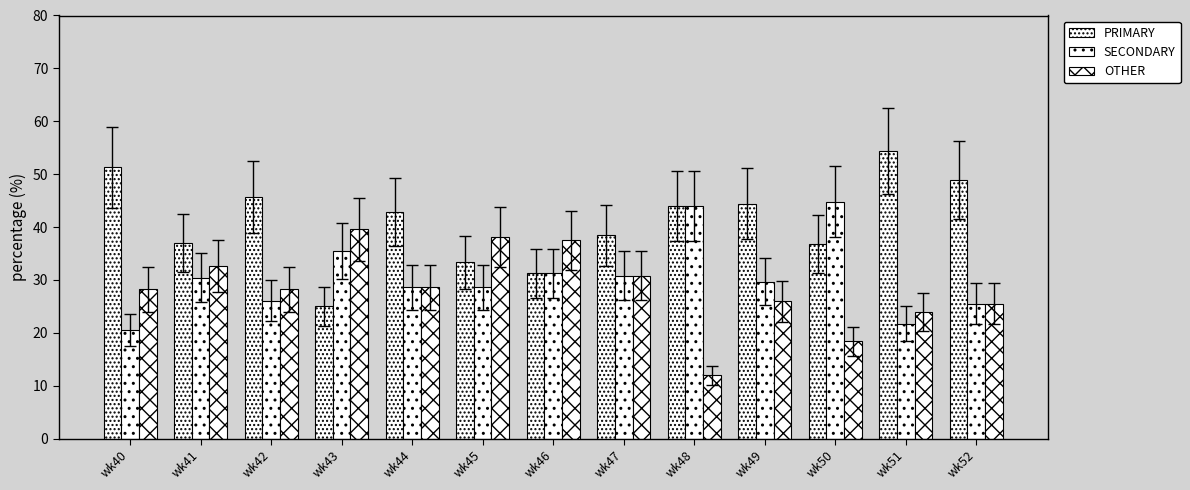

Reading right to left, list all the values displayed in this chart.

PRIMARY: wk52=48.9	wk51=54.3	wk50=36.8	wk49=44.4	wk48=44.0	wk47=38.5	wk46=31.2	wk45=33.3	wk44=42.9	wk43=25.0	wk42=45.7	wk41=37.0	wk40=51.3
SECONDARY: wk52=25.5	wk51=21.7	wk50=44.7	wk49=29.6	wk48=44.0	wk47=30.8	wk46=31.2	wk45=28.6	wk44=28.6	wk43=35.4	wk42=26.1	wk41=30.4	wk40=20.5
OTHER: wk52=25.5	wk51=23.9	wk50=18.4	wk49=25.9	wk48=12.0	wk47=30.8	wk46=37.5	wk45=38.1	wk44=28.6	wk43=39.6	wk42=28.3	wk41=32.6	wk40=28.2